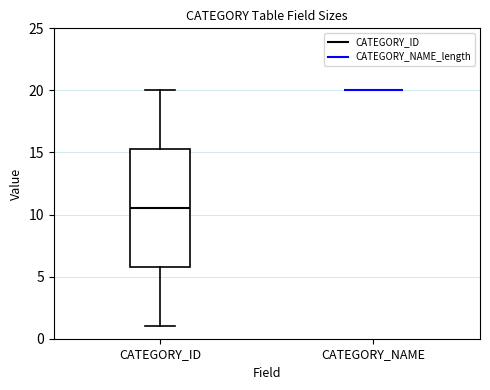

Comparing the boxes themselves (not the whiskers), which one is the tallest?

CATEGORY_ID